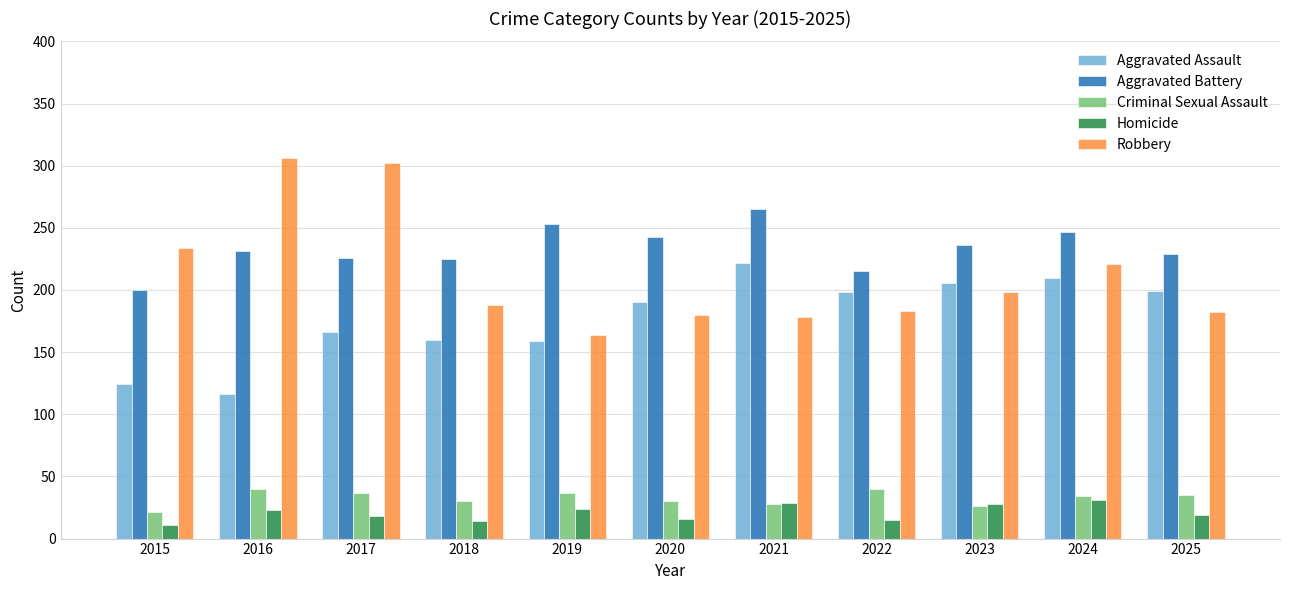

What is the total value across all series at 2019?

637